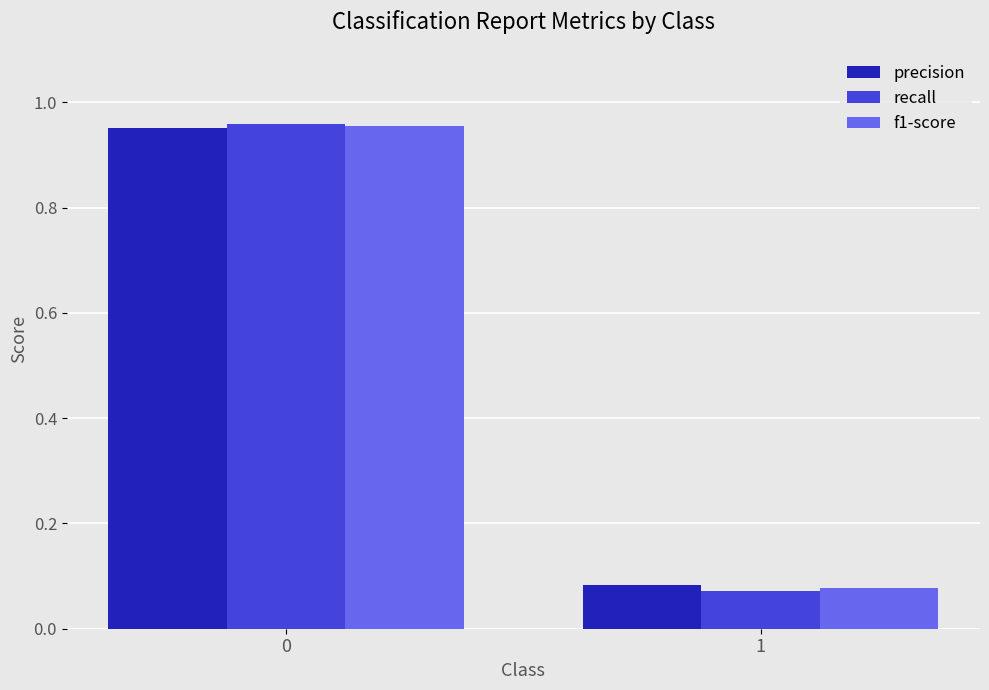

Is it true that recall equals 1.6 at 0?

False